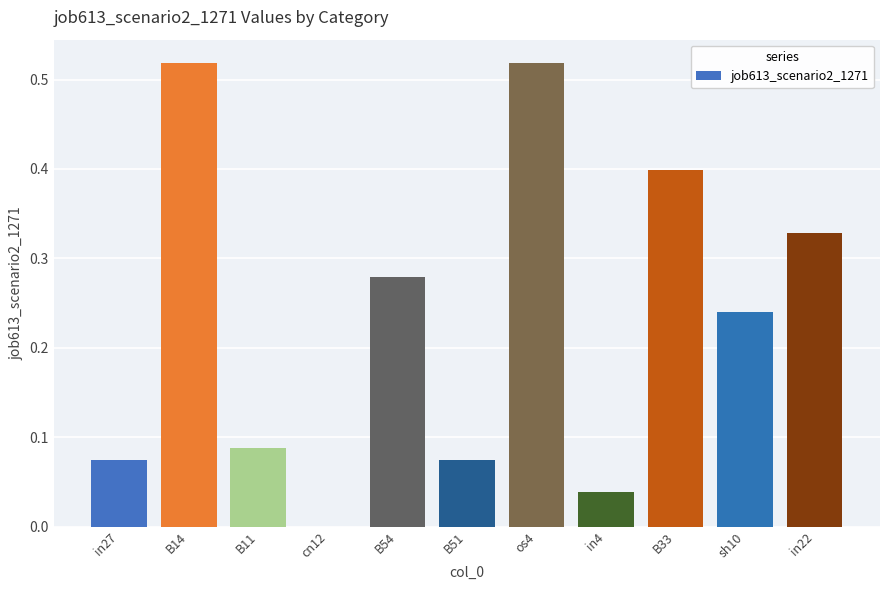

What is the change in value from in4 to in22?

+0.3